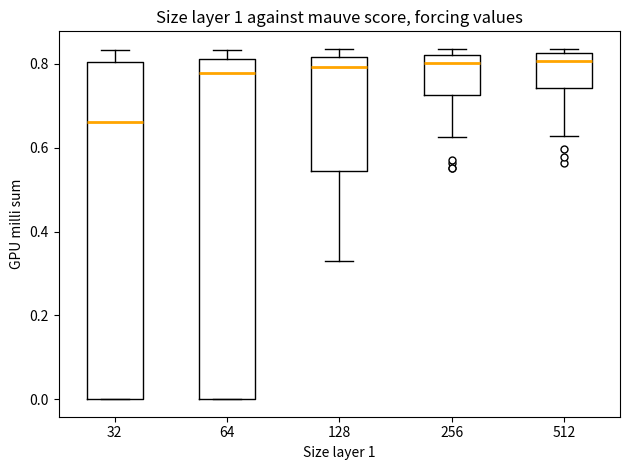

Reading left to right, read every box against the y-axis: the position of its median line, the range the box covers, and the ends of its whiskers. The values are not printed on the chart, so give them approximately, as read against the axis.

32: median 0.66, box 0.00 to 0.80, whiskers 0.00 to 0.84
64: median 0.78, box 0.00 to 0.82, whiskers 0.00 to 0.84
128: median 0.80, box 0.54 to 0.82, whiskers 0.32 to 0.84
256: median 0.80, box 0.72 to 0.82, whiskers 0.62 to 0.84
512: median 0.80, box 0.74 to 0.82, whiskers 0.62 to 0.84